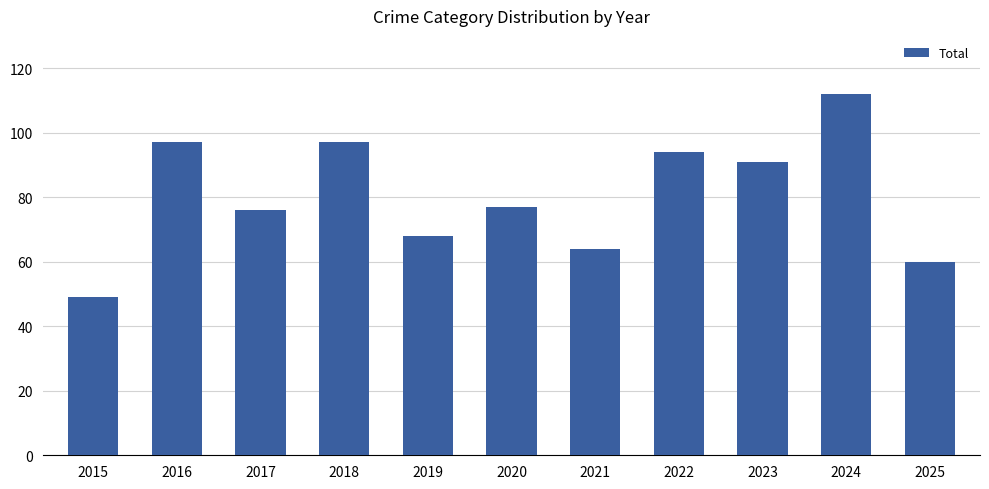

What is the smallest value displayed?

49